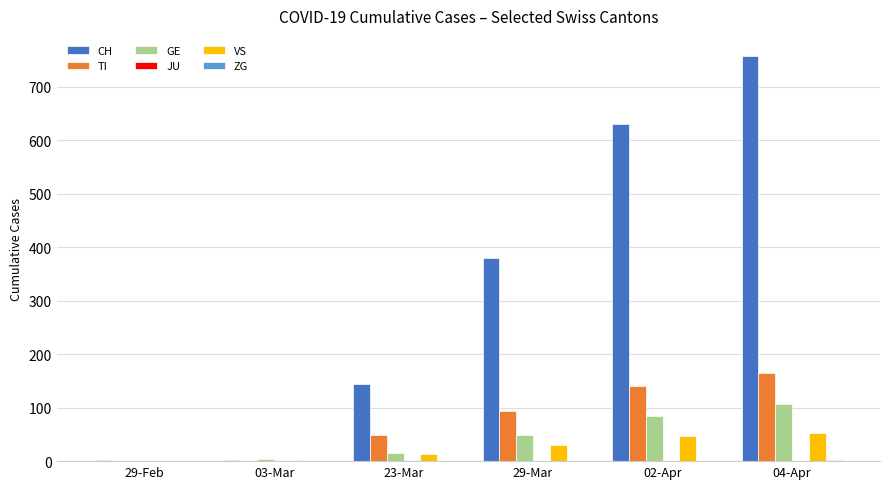

Which series has the largest total across all categories?

CH